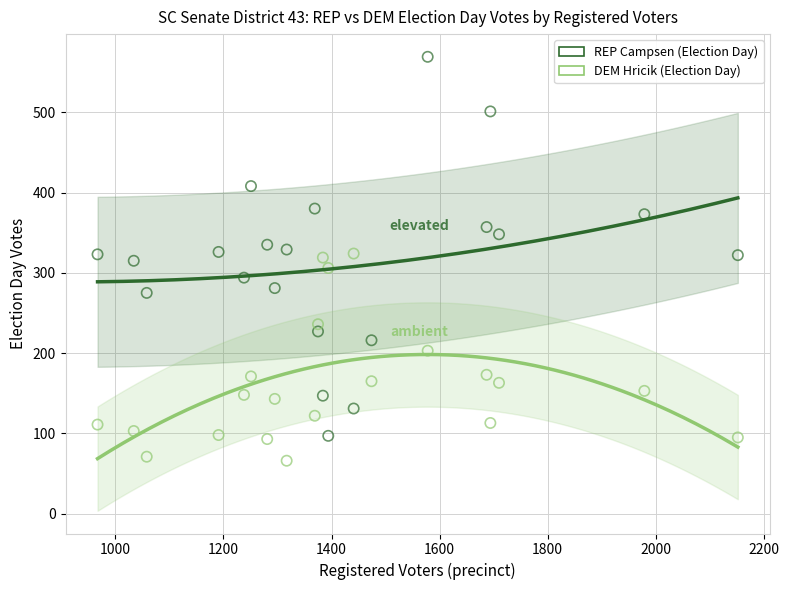

Which series reaches the minimum Y coordinate?

DEM Hricik (Election Day)